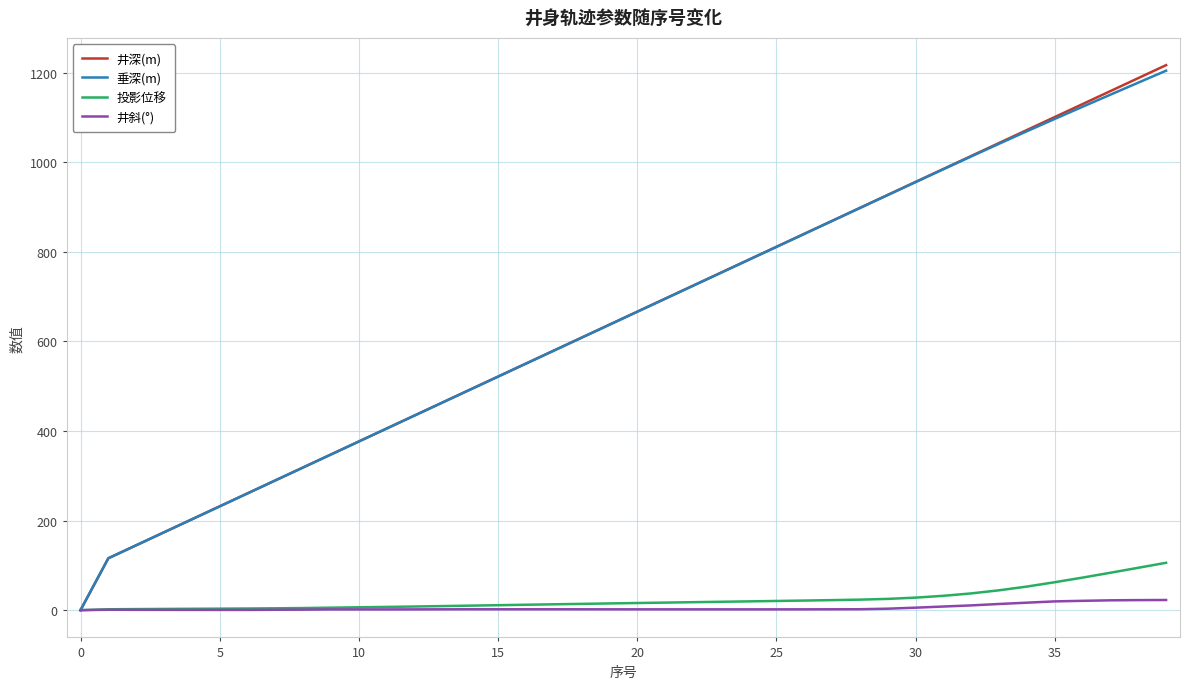

Which series has the widest spread of values?

井深(m)